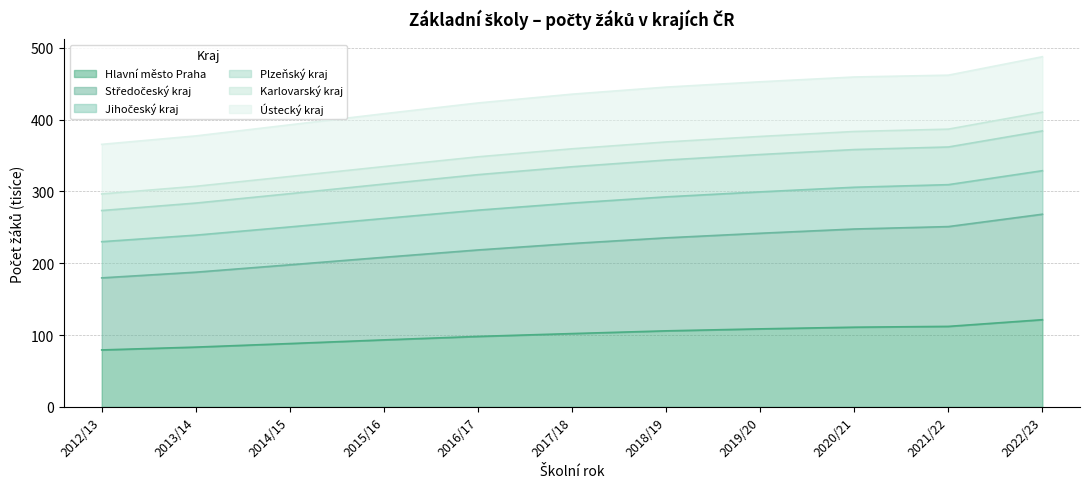

What is the value of the Hlavní město Praha point at the 10th from the left?

112.1